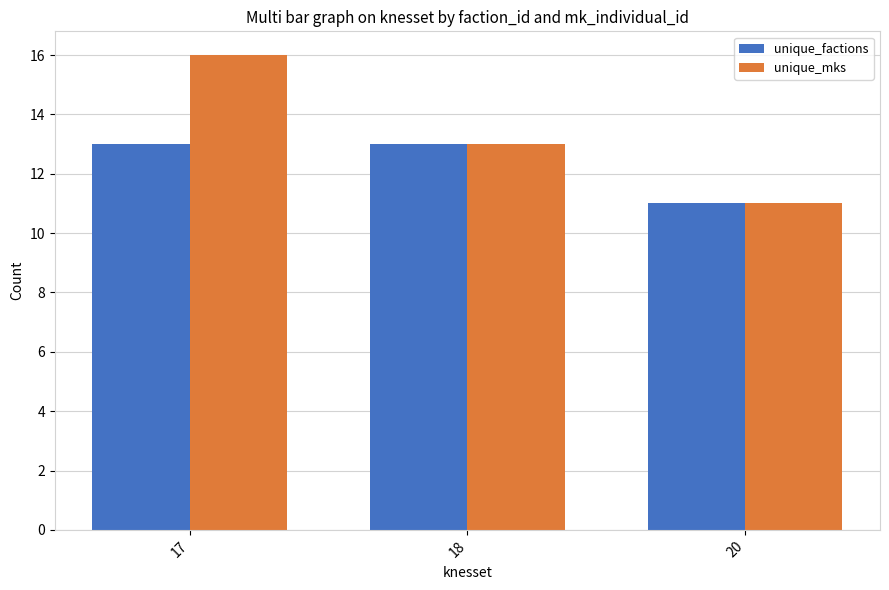

What is the average value of the unique_mks series?

13